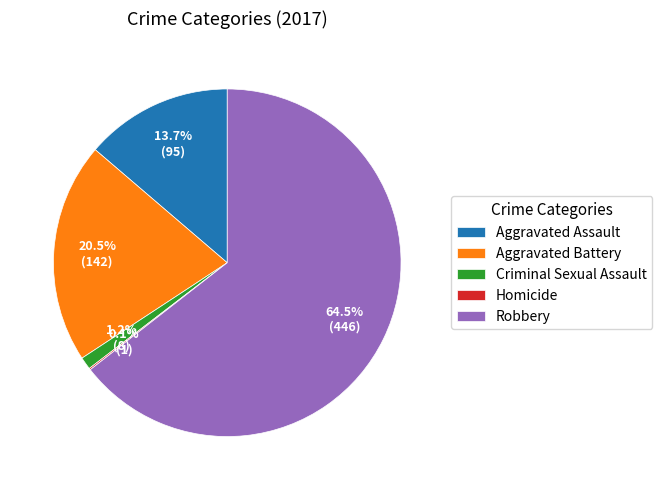

To the nearest percent, what percentage of the pie is Aggravated Assault?

14%